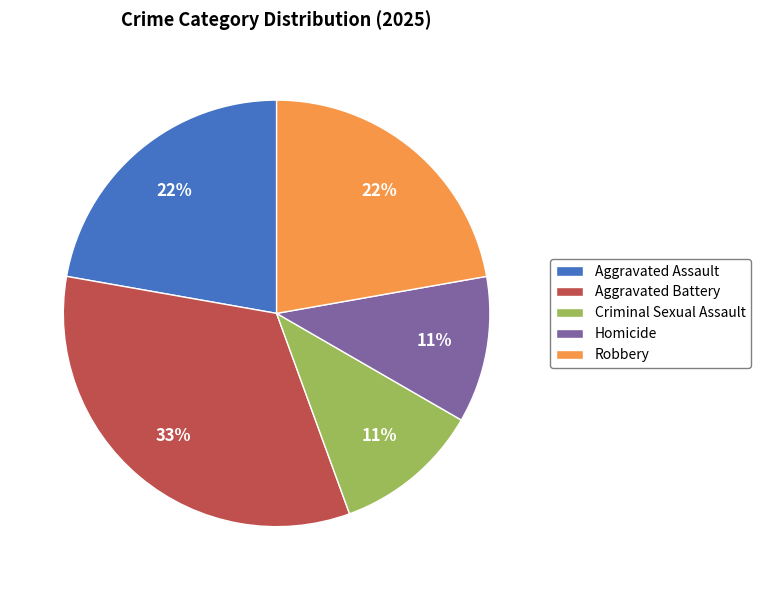

To the nearest percent, what is the difference between the largest and smallest slice percentages?

22%